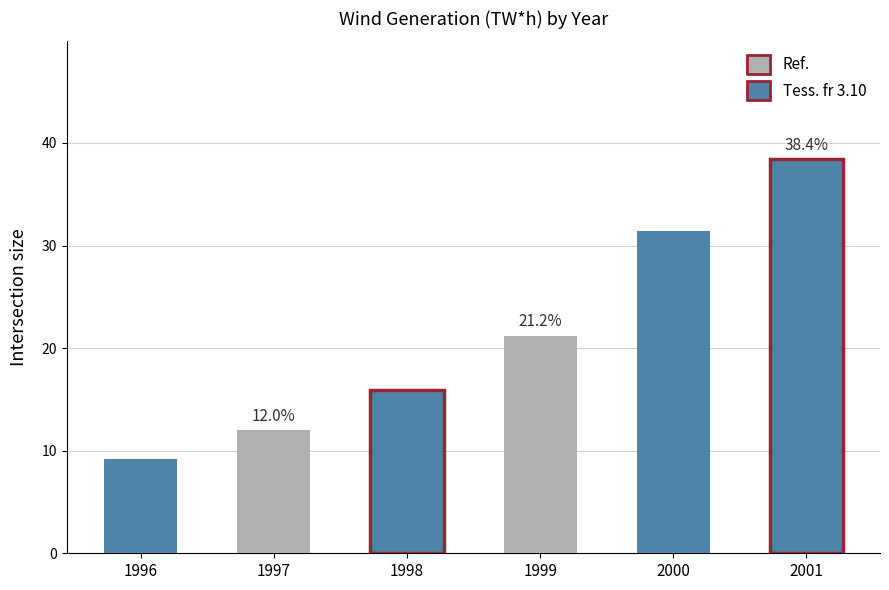

What is the value of the 3rd bar from the left?

15.9